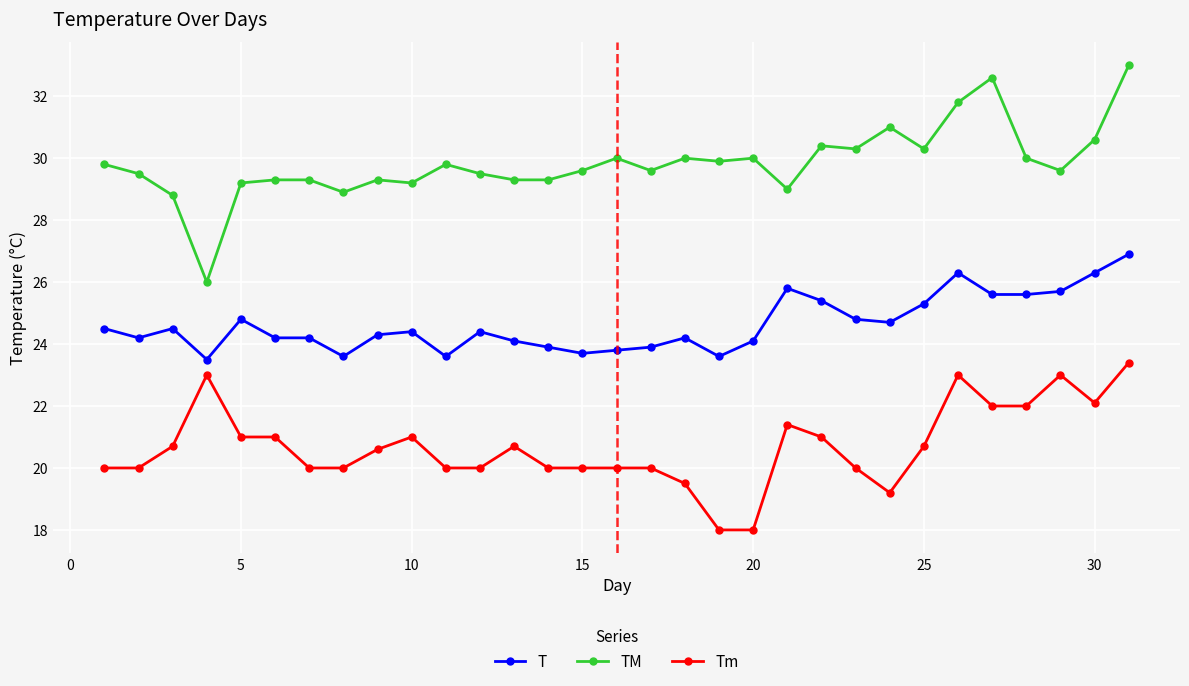

True or false: Tm and T cross at least once.

False